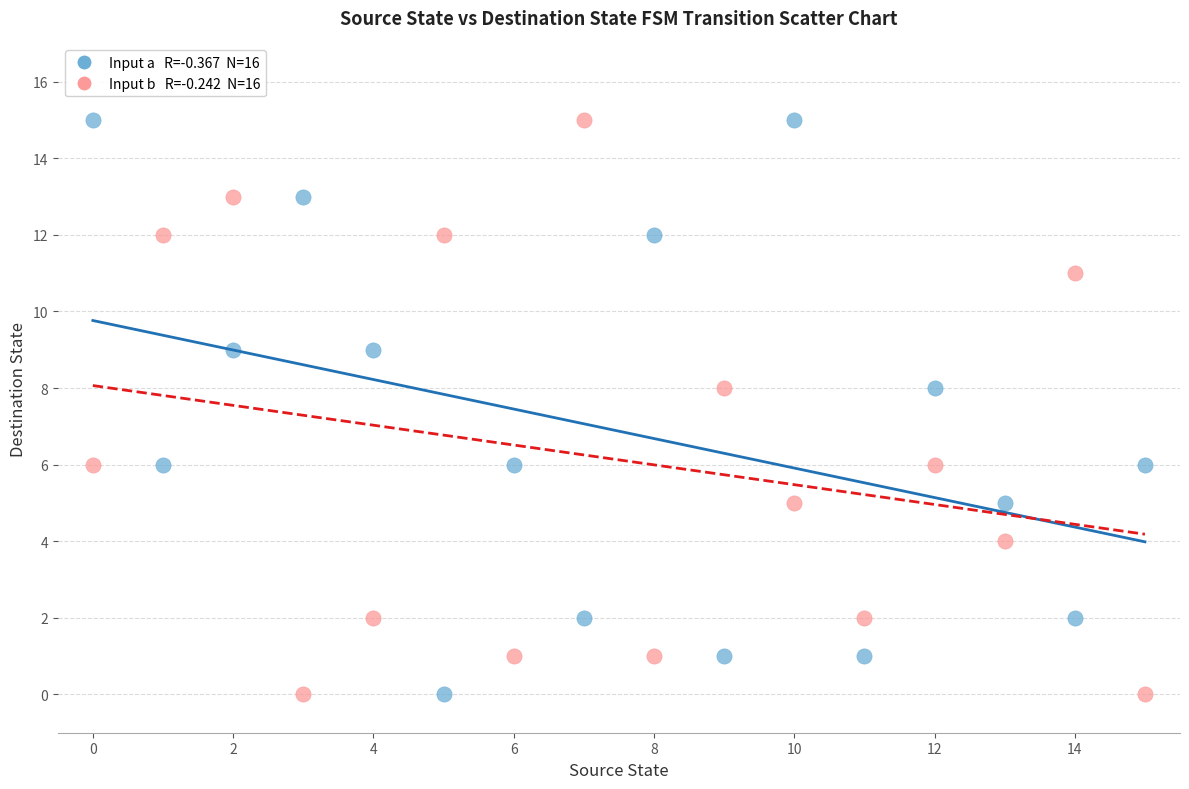

Across all data points, what is the range of Y values (max minus min)?

15